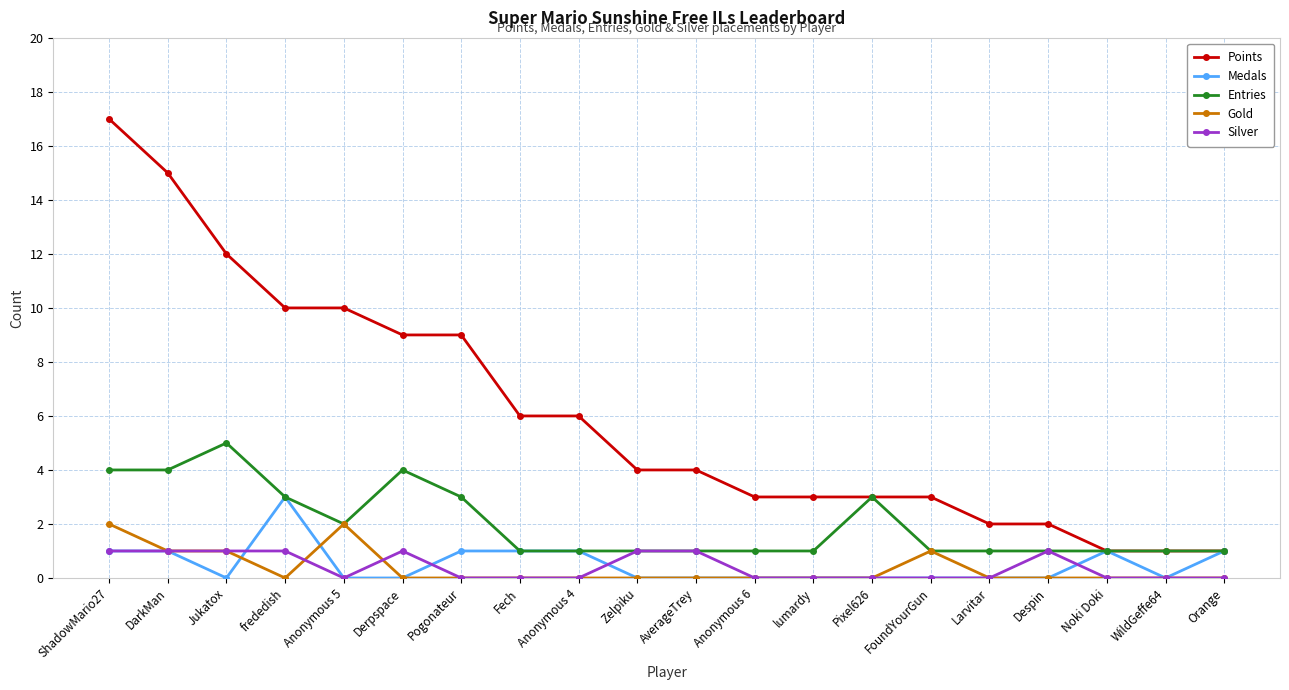

What is the sum of all Gold values?

7